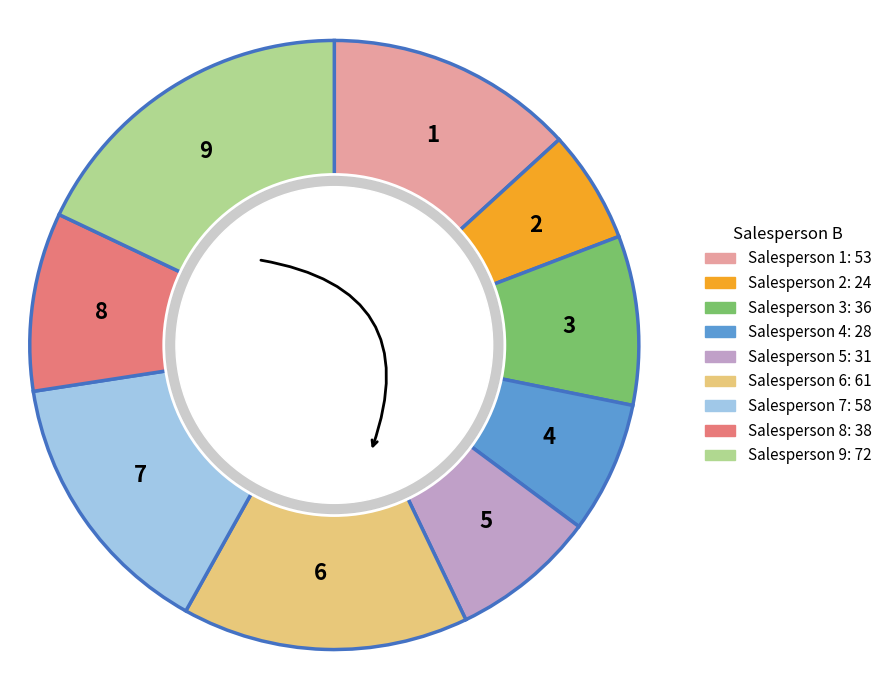

Which slice is the largest?

9